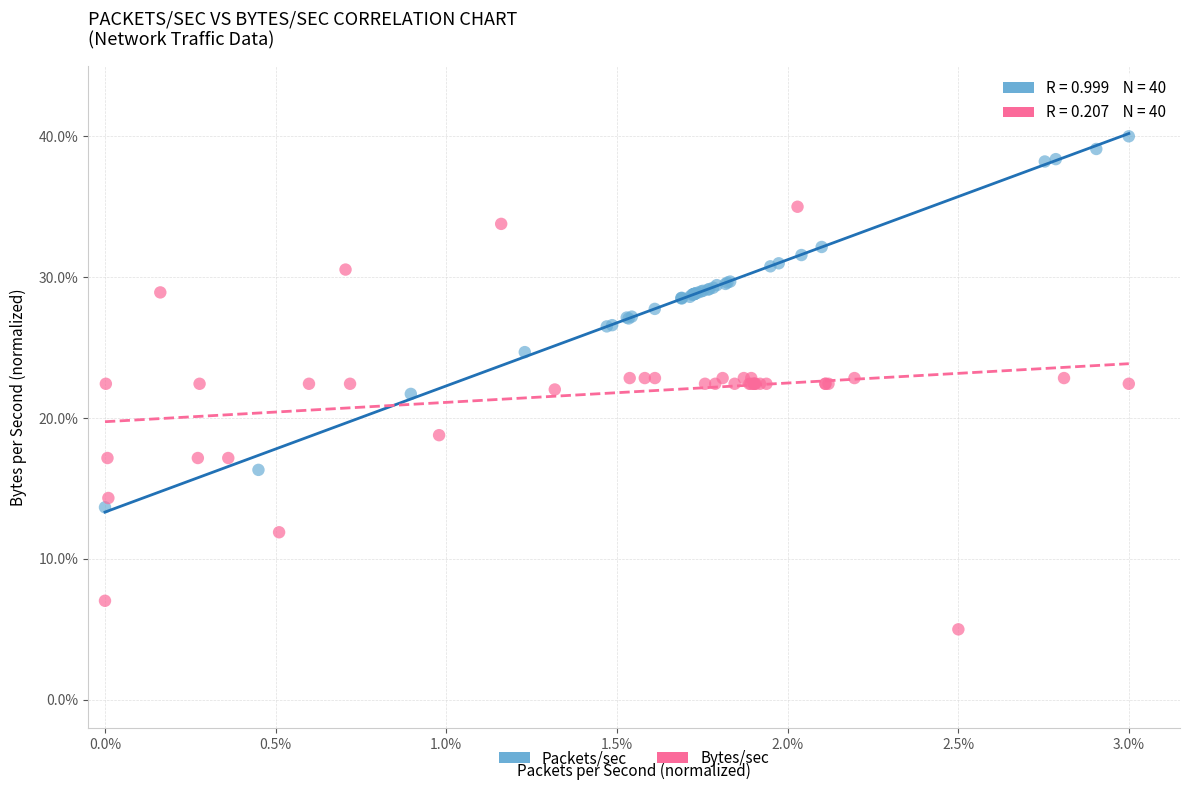

Which series contains the highest Y value?

Packets/sec